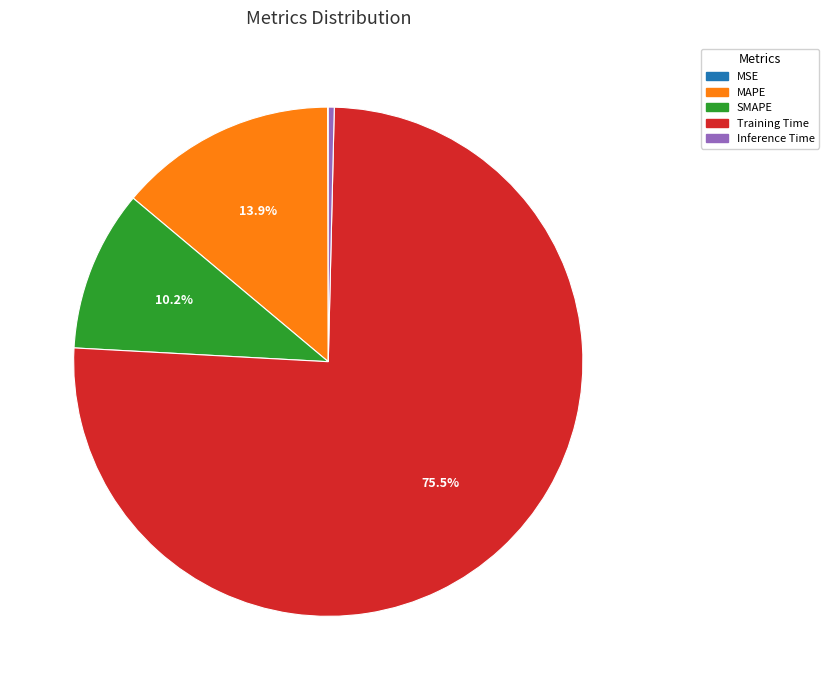

Is there any slice that represents more than half of the pie?

Yes